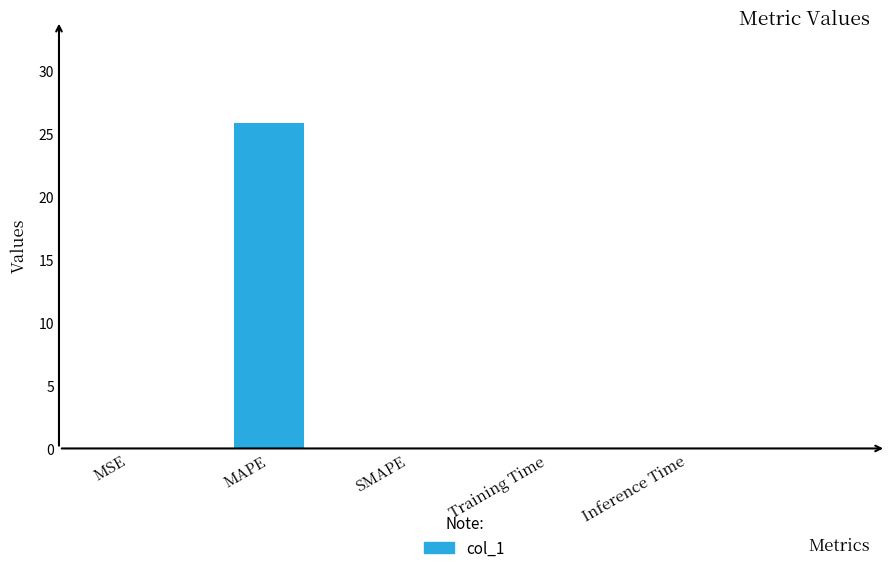

True or false: the data shows 25.9 at MAPE.

True